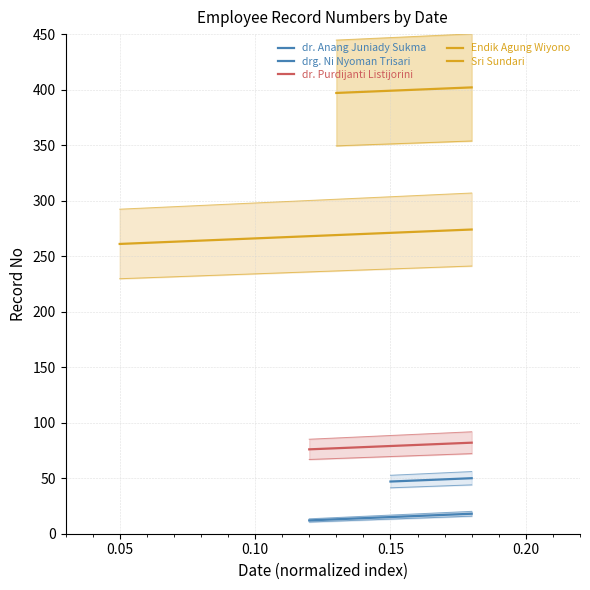

What is the difference between the drg. Ni Nyoman Trisari values at 0.00 and 0.05?

3